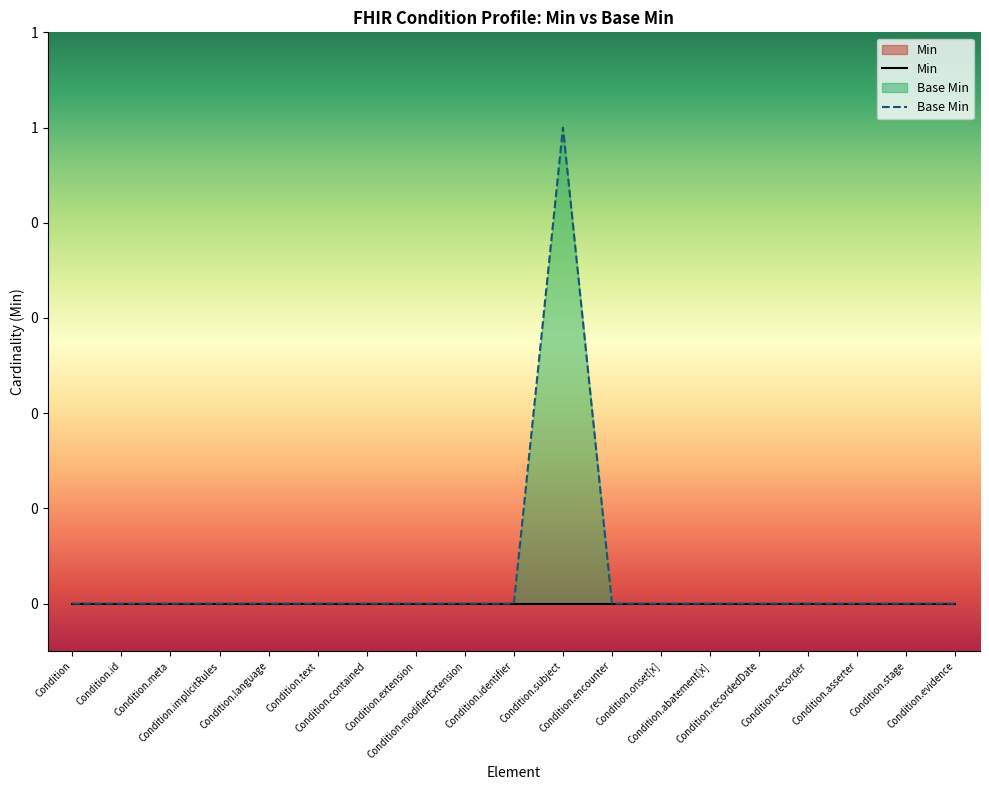

What is the label of the 4th point from the right?

Condition.recorder